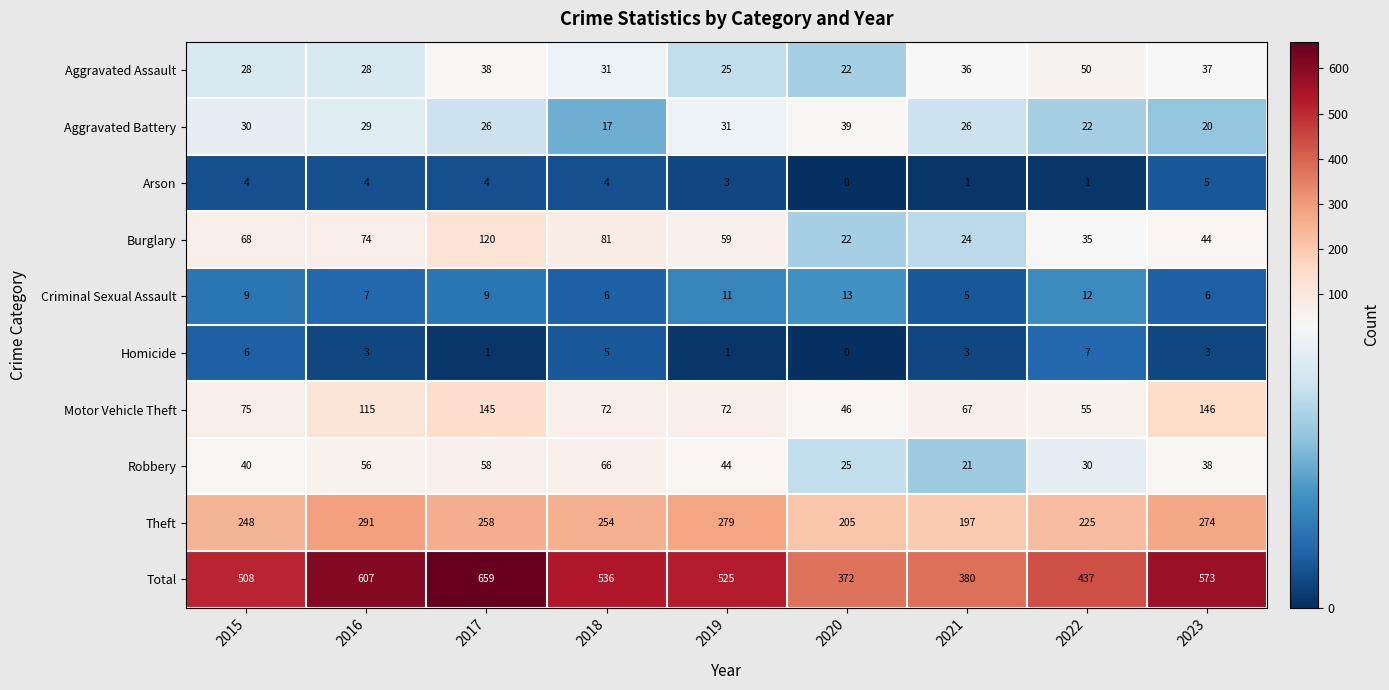

Which series changed the most between 2017 and 2023?

Total